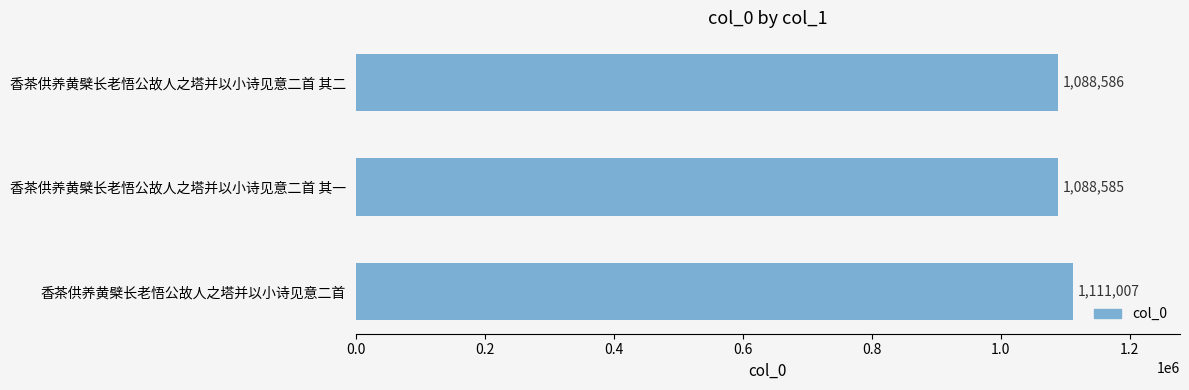

Are the bars grouped side by side (vs. stacked)?

No